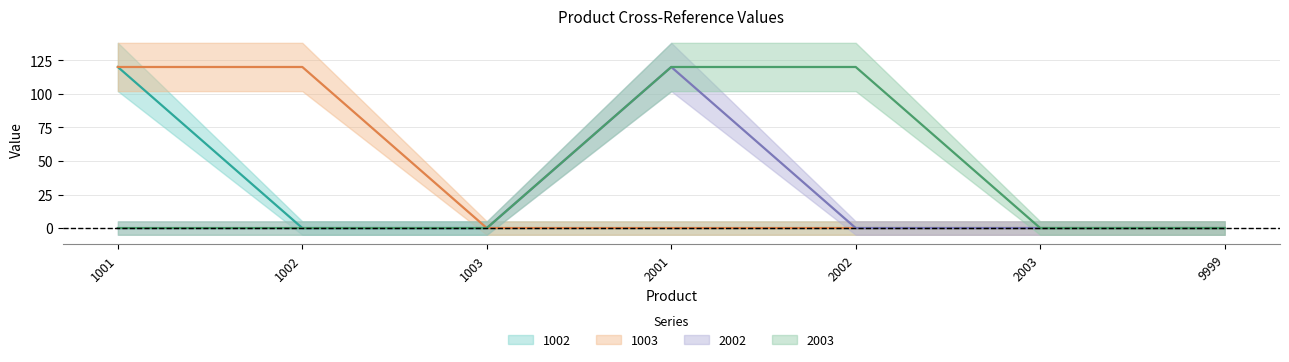

Count the number of categories in the chart.

7